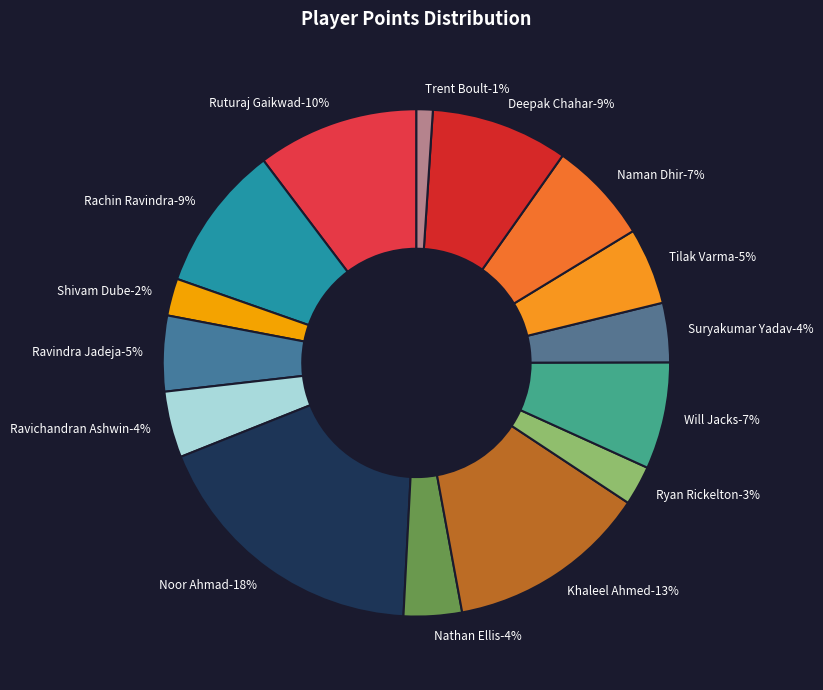

Is there a majority slice in this chart?

No